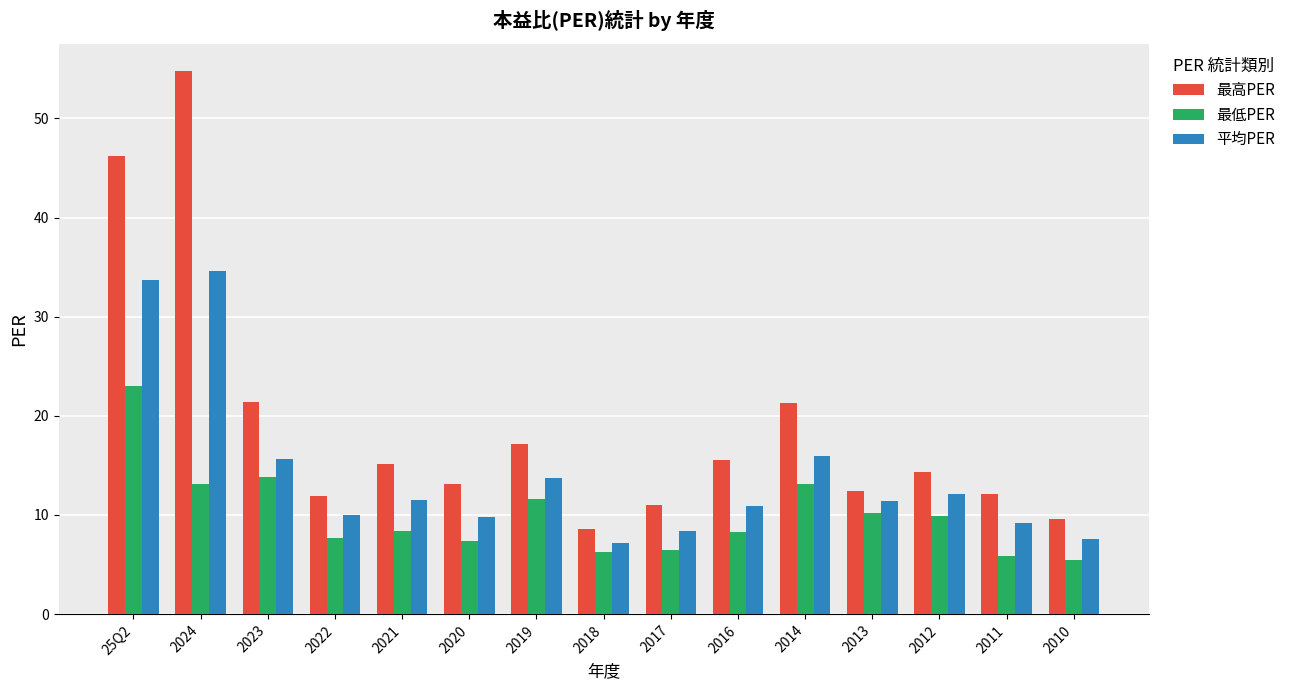

What are all the series names shown in the legend?

最高PER, 最低PER, 平均PER